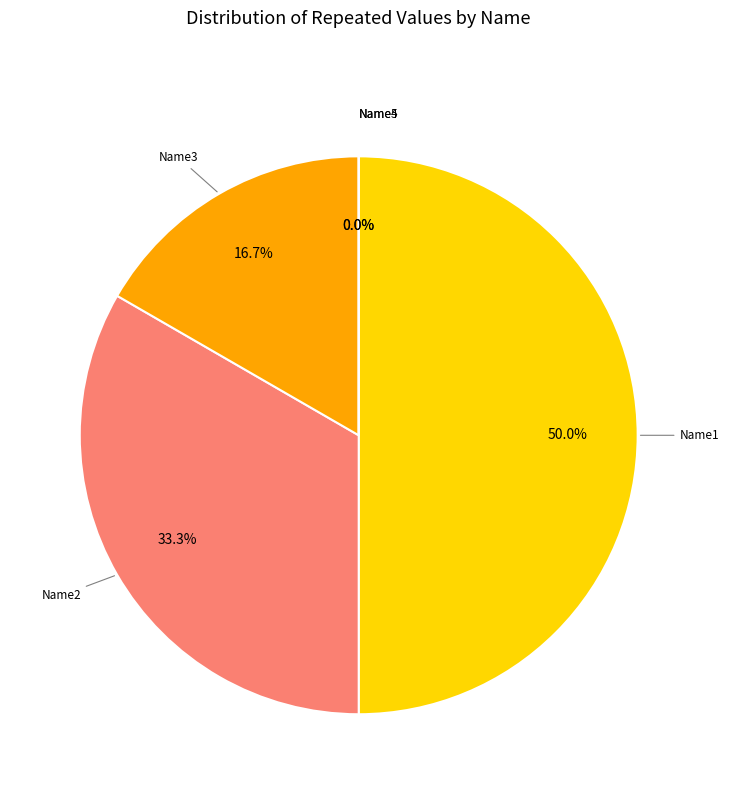

What percentage is the Name2 slice, to the nearest percent?

33%